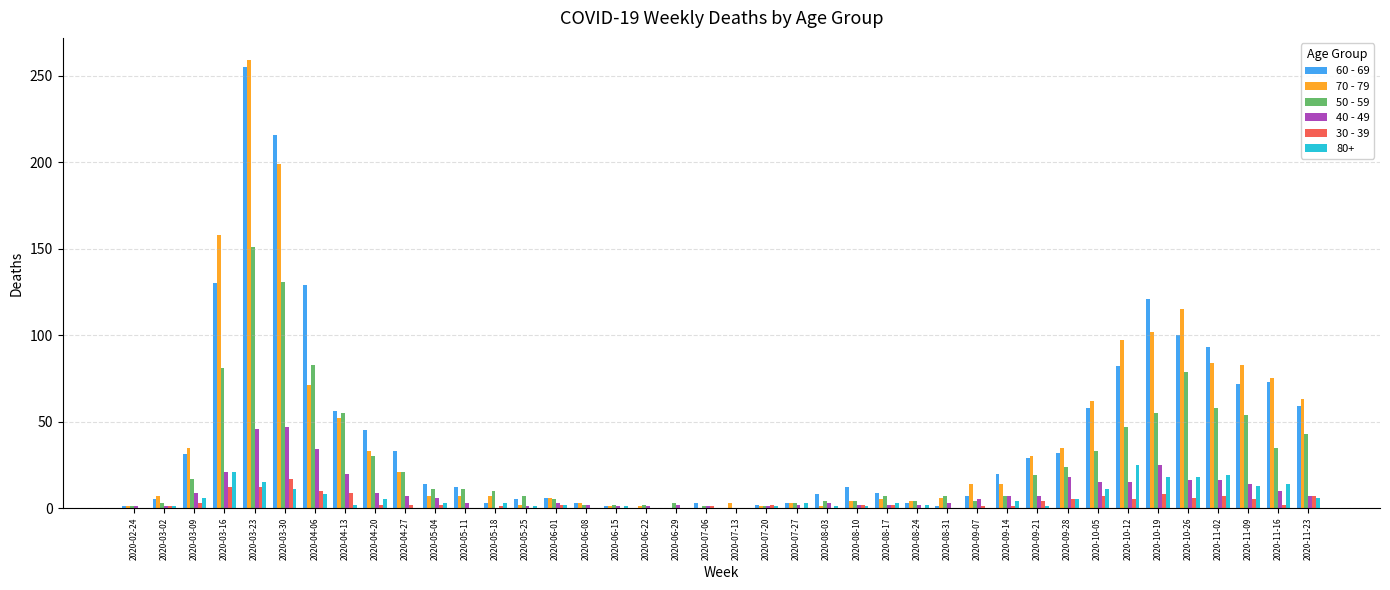

The 60 - 69 series shows 14 at 2020-09-28. True or false?

False